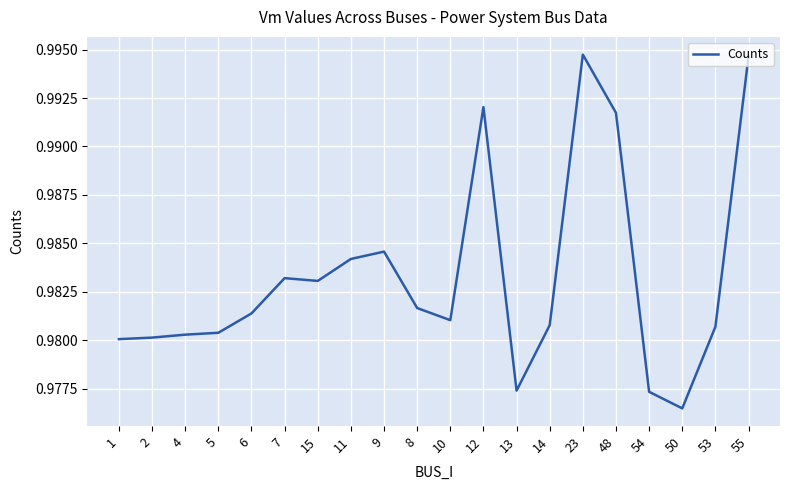

How many distinct data groups are displayed?

1